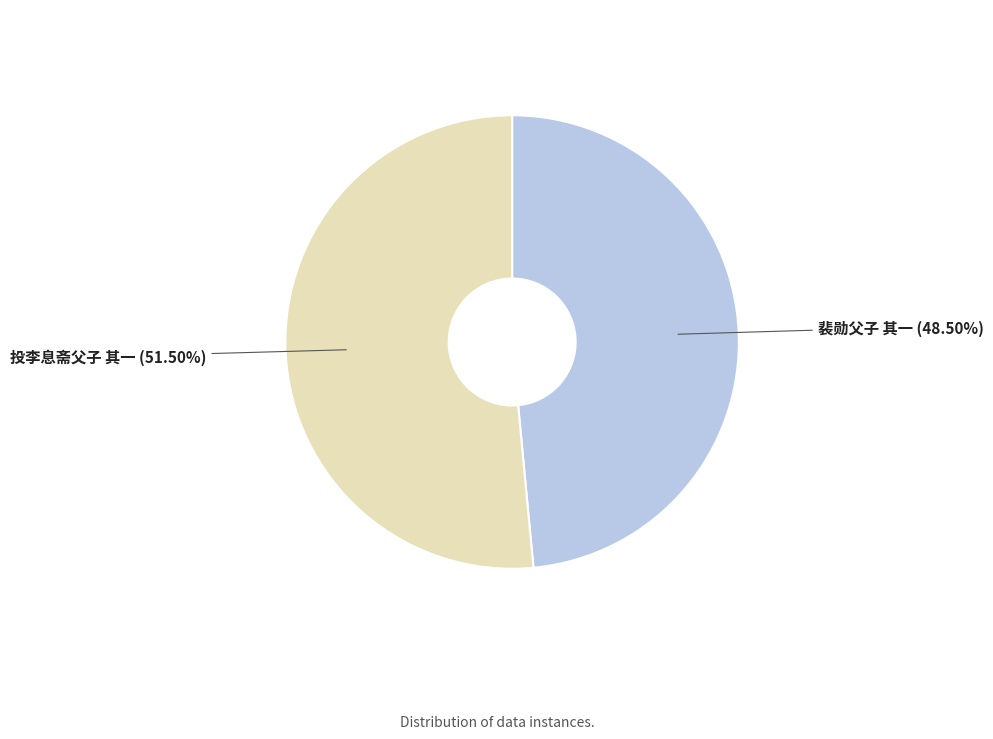

How many slices are in this pie chart?

2